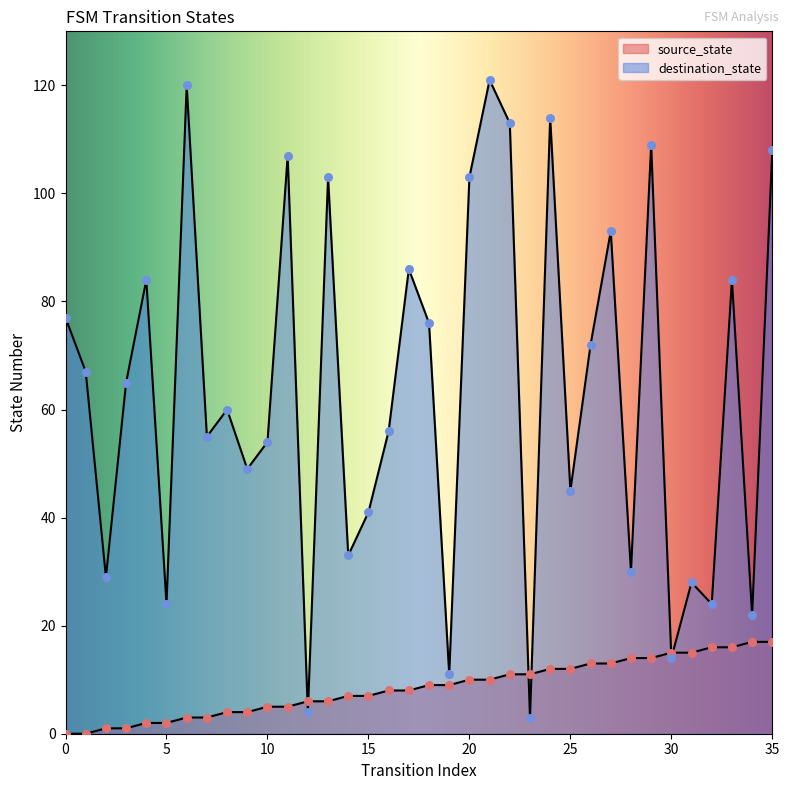

At how many categories does at least one series exceed 74?

15